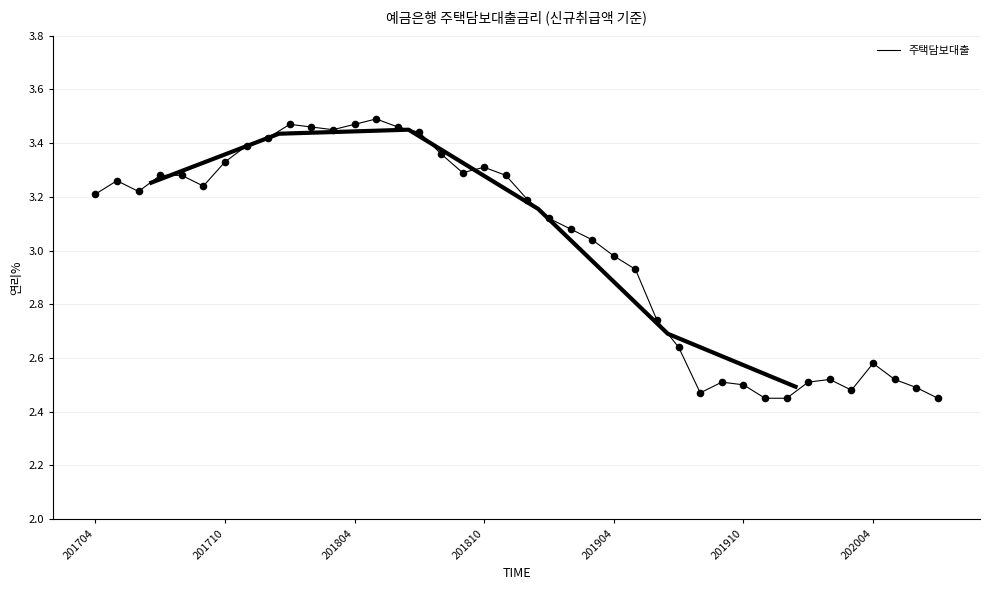

What is the change in value from 201704 to 13?

+0.3